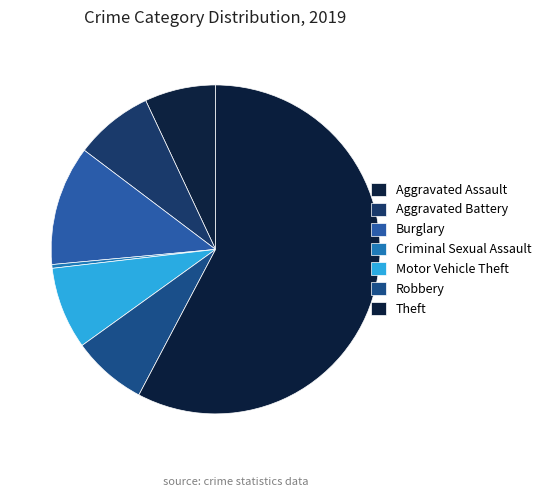

True or false: Aggravated Assault accounts for 20% of the total.

False